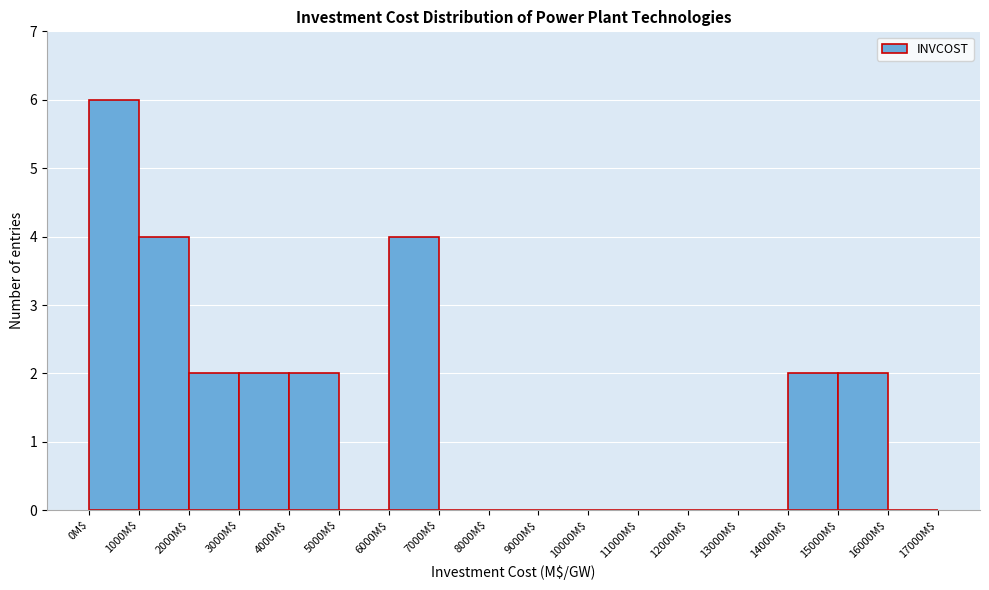

Reading left to right, list every bar in this chart as the range it spans on the x-axis followed by its height. The values are not printed on the chart, so give them approximately, as read against the axis.

0 to 1000: 6
1000 to 2000: 4
2000 to 3000: 2
3000 to 4000: 2
4000 to 5000: 2
5000 to 6000: 0
6000 to 7000: 4
7000 to 8000: 0
8000 to 9000: 0
9000 to 10000: 0
10000 to 11000: 0
11000 to 12000: 0
12000 to 13000: 0
13000 to 14000: 0
14000 to 15000: 2
15000 to 16000: 2
16000 to 17000: 0